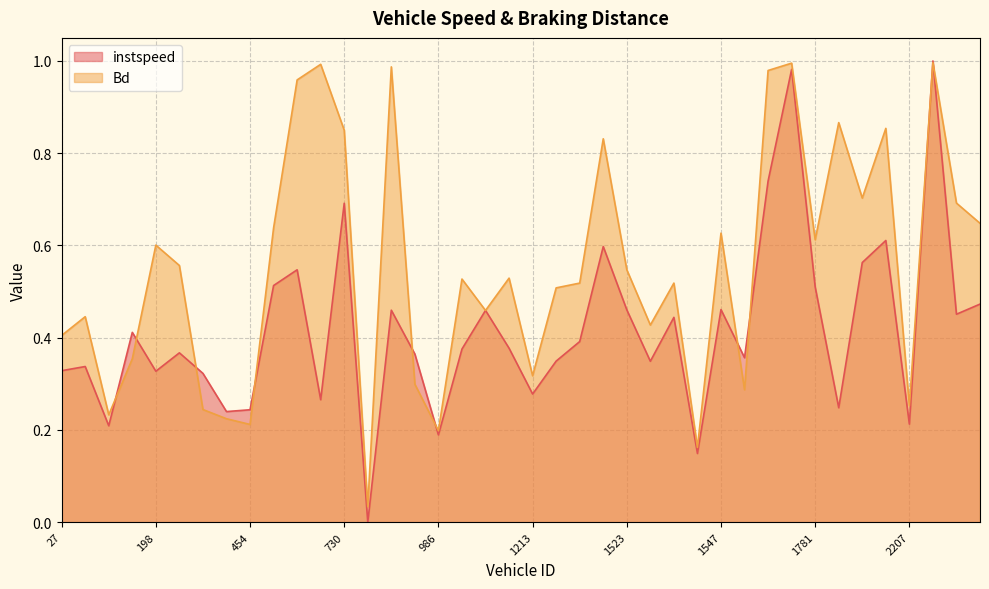

What is the difference between the maximum and minimum values in the Bd series?

1.0